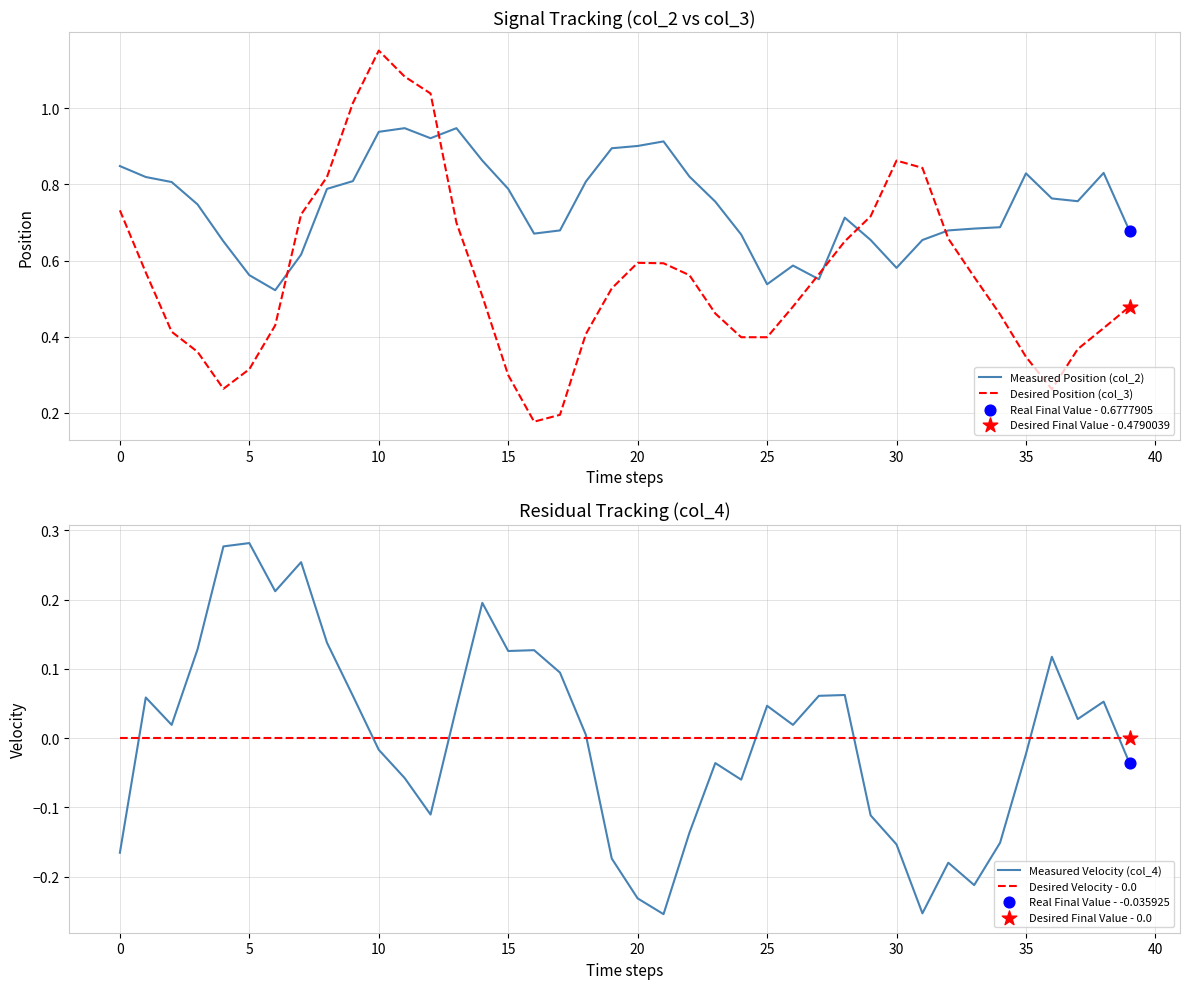

Which series contains the highest Y value?

Desired Position (col_3)